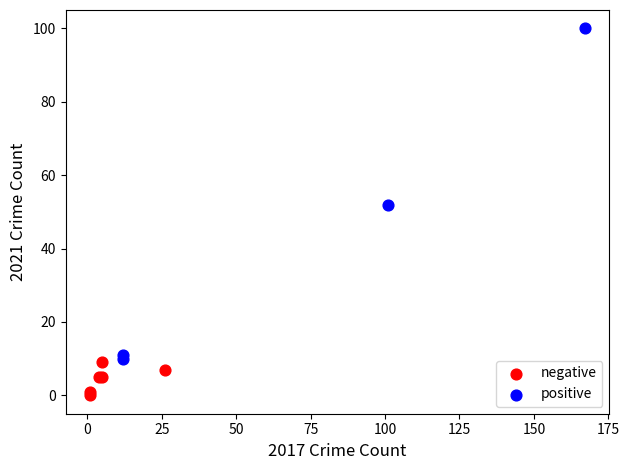

What are all the series names shown in the legend?

negative, positive